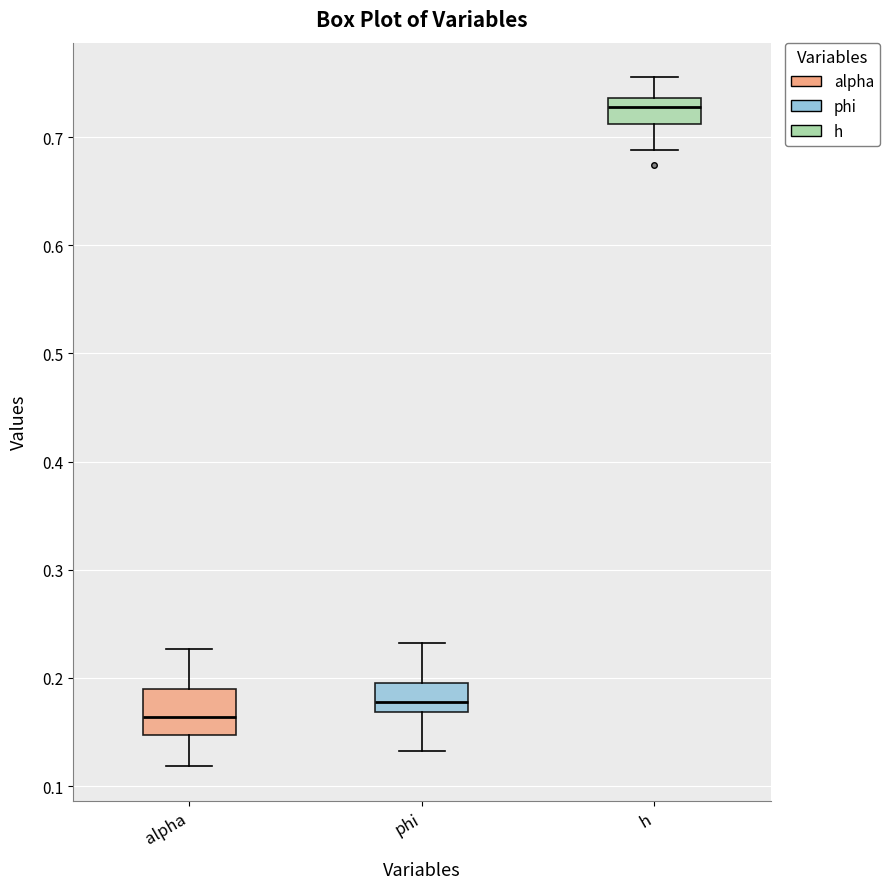

Which box has the highest median line?

h